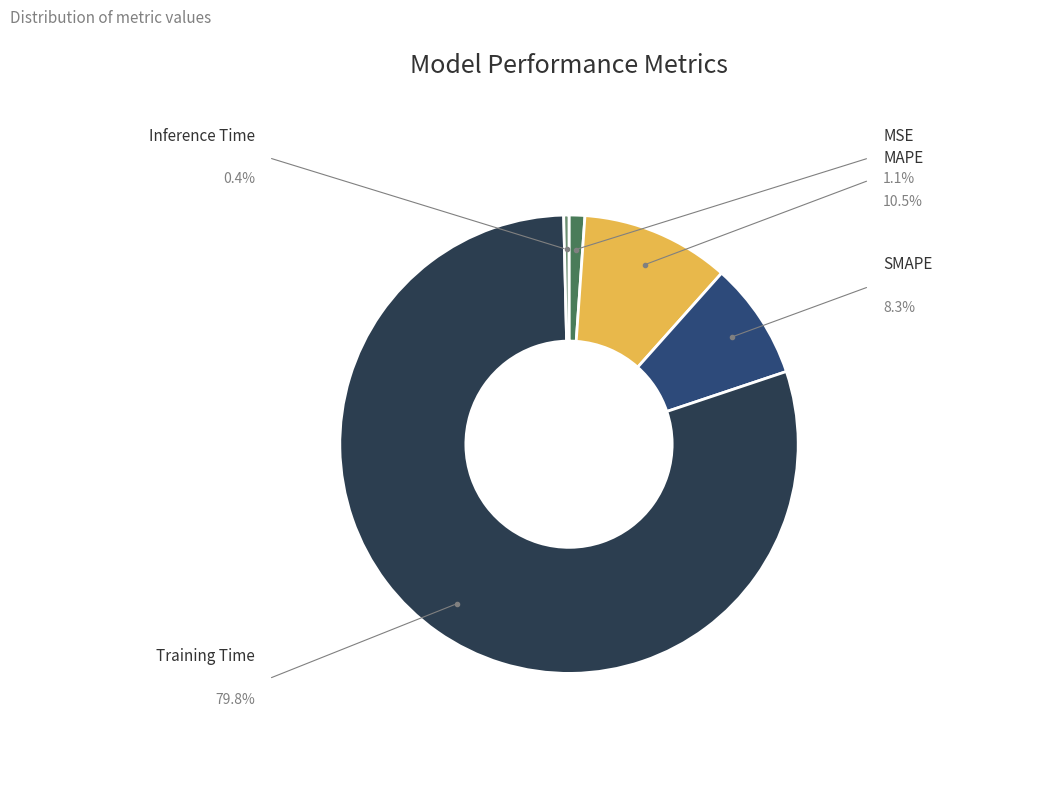

Is there any slice that represents more than half of the pie?

Yes